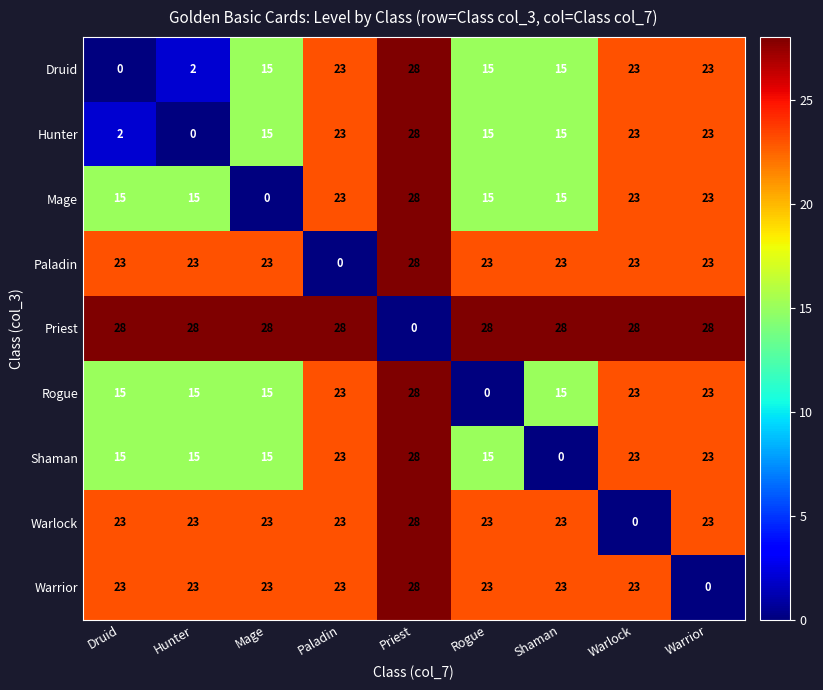

The Rogue series shows 0 at Rogue. True or false?

True